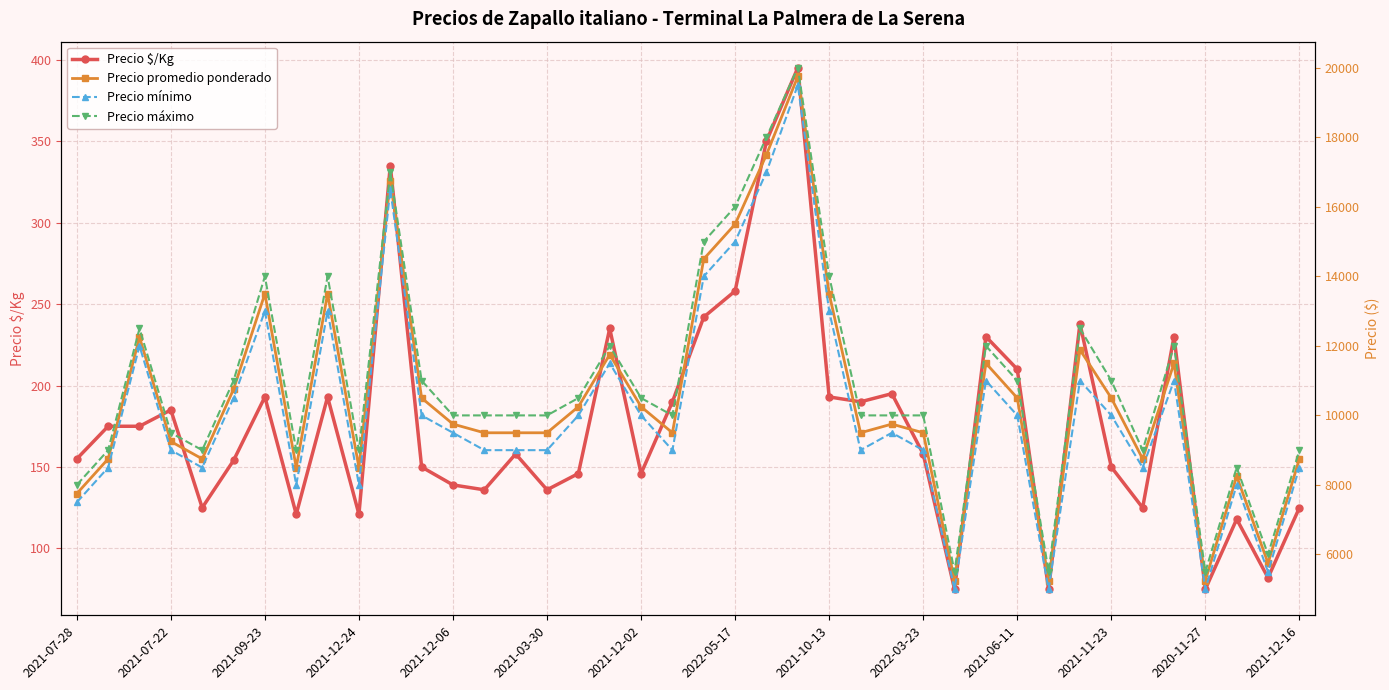

What is the sum of all Precio máximo values?

436500